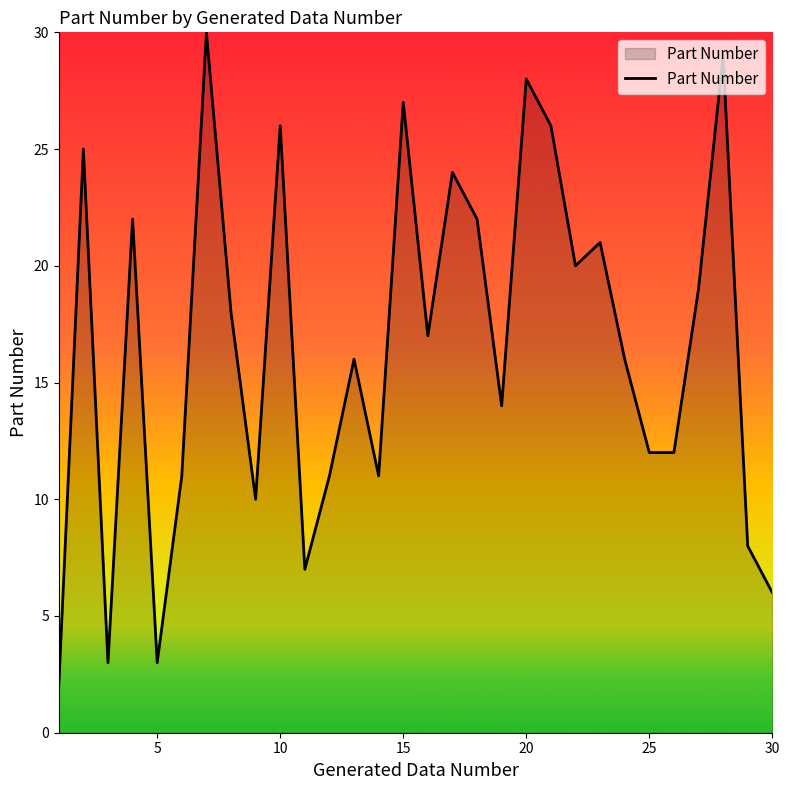

How many lines are shown in the chart?

1